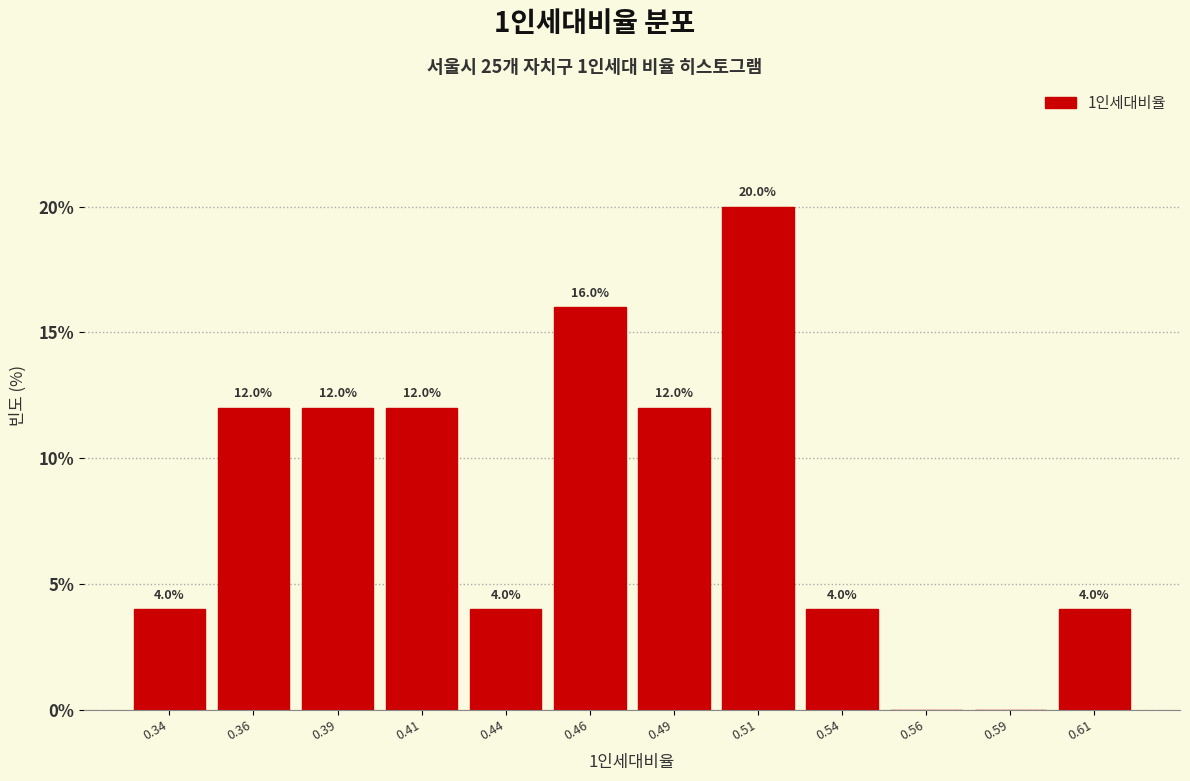

Reading right to left, what are all the values shown in this chart?

0.61=4	0.59=0	0.56=0	0.54=4	0.51=20	0.49=12	0.46=16	0.44=4	0.41=12	0.39=12	0.36=12	0.34=4